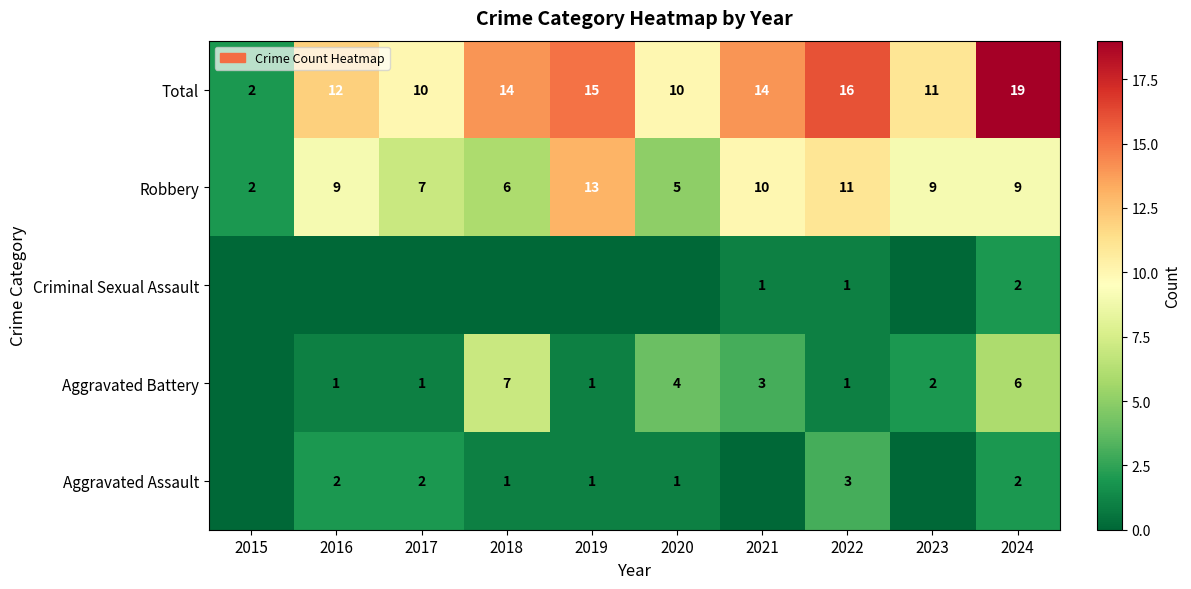

What is the total value across all series at 2023?

22